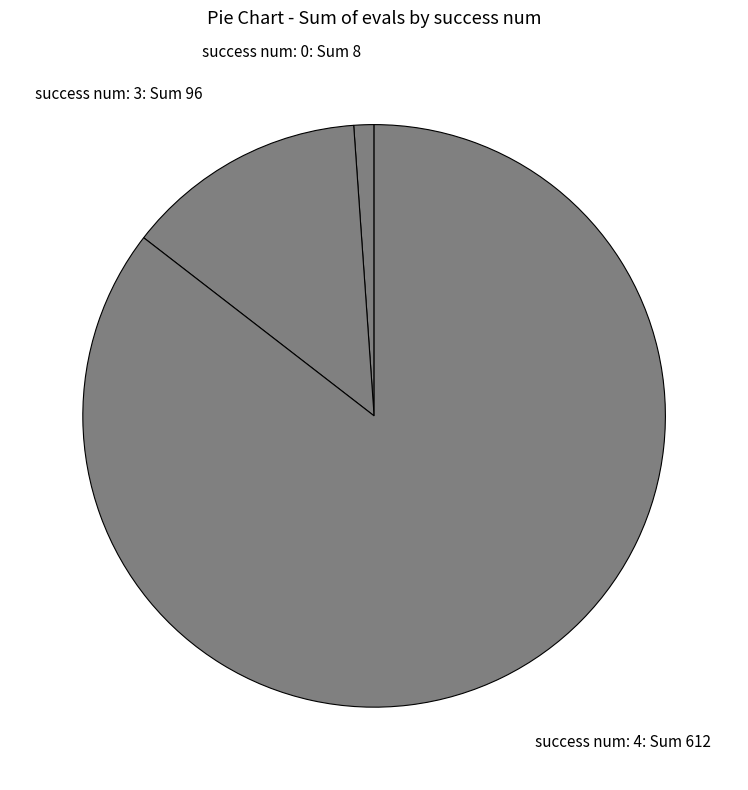

Between success num: 0: Sum 8 and success num: 4: Sum 612, which is larger?

success num: 4: Sum 612